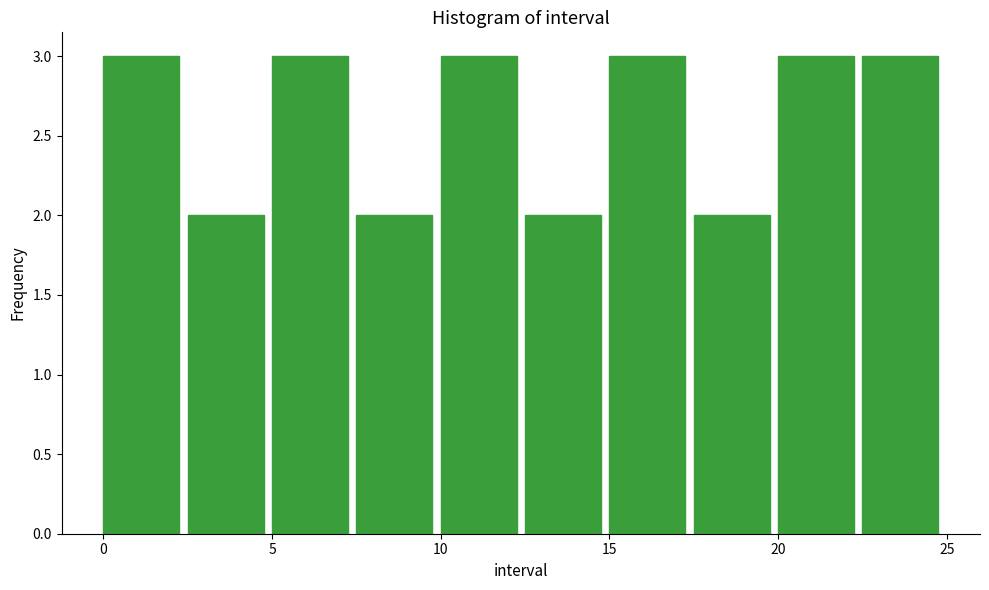

Reading left to right, list every bar in this chart as the range it spans on the x-axis followed by its height. The values are not printed on the chart, so give them approximately, as read against the axis.

0.0 to 2.5: 3
2.5 to 5.0: 2
5.0 to 7.5: 3
7.5 to 10.0: 2
10.0 to 12.5: 3
12.5 to 15.0: 2
15.0 to 17.5: 3
17.5 to 20.0: 2
20.0 to 22.5: 3
22.5 to 25.0: 3